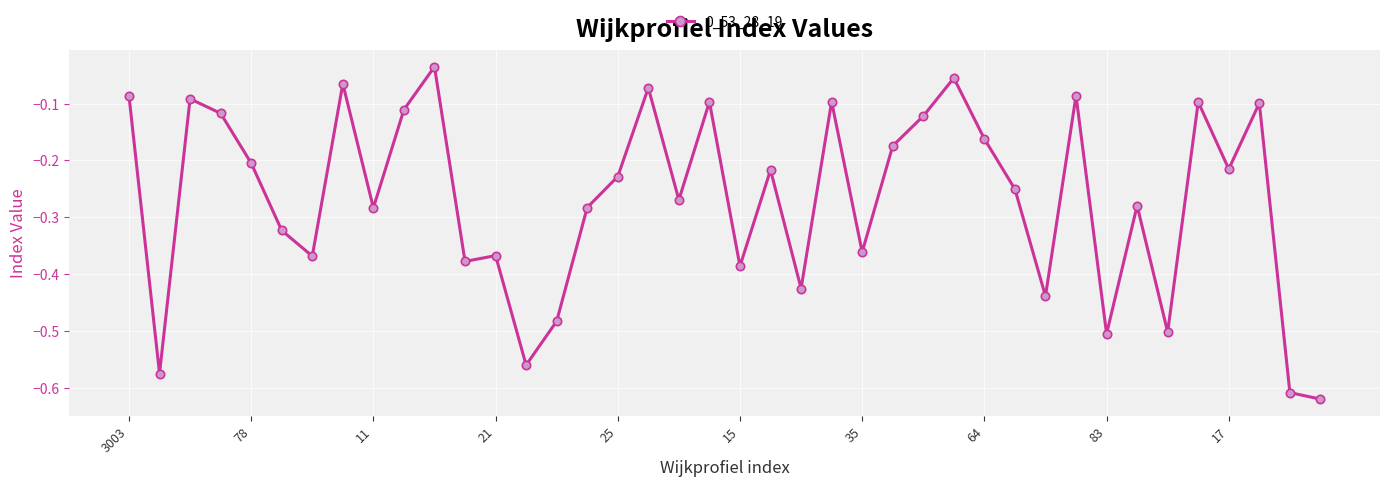

True or false: there are more than 0 points higher than both neighbors.

True